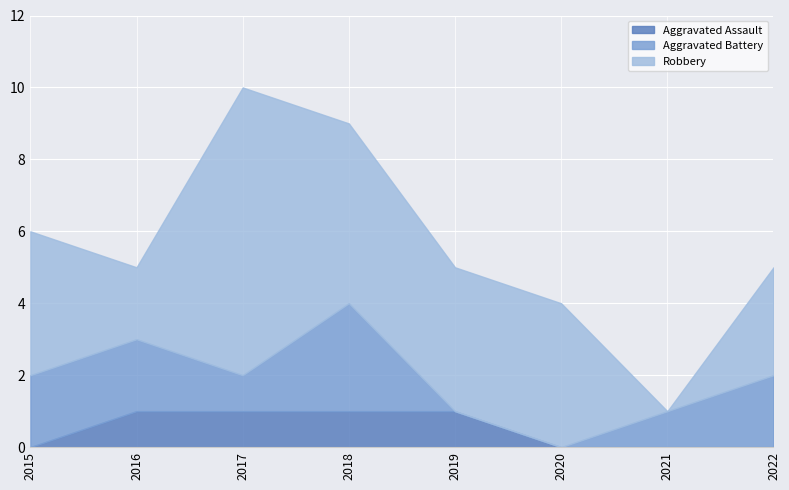

List the series in order of their peak value, highest first.

Robbery, Aggravated Battery, Aggravated Assault